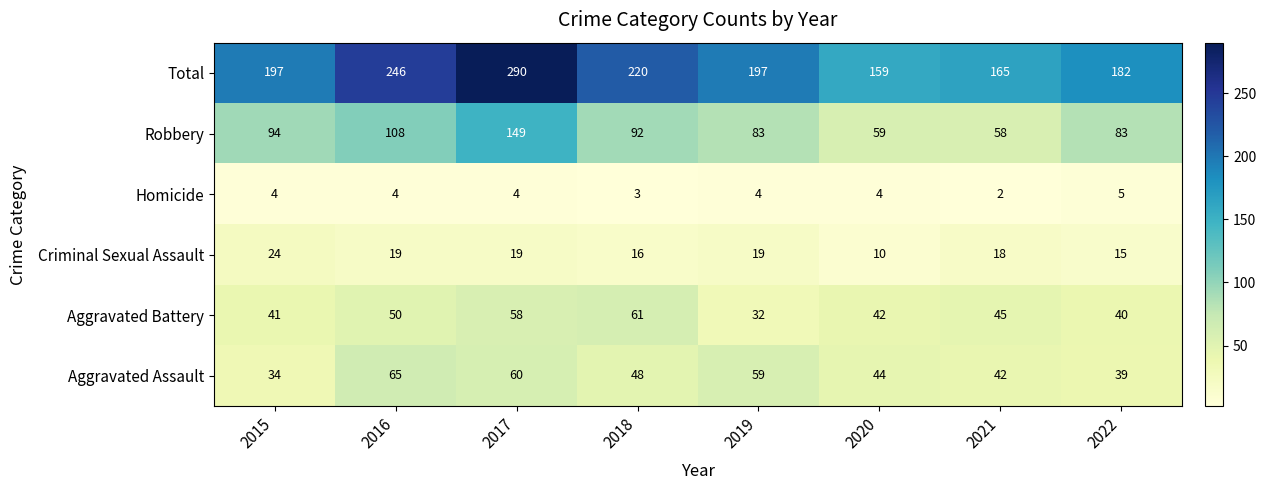

Is it true that Robbery equals 45 at 2018?

False